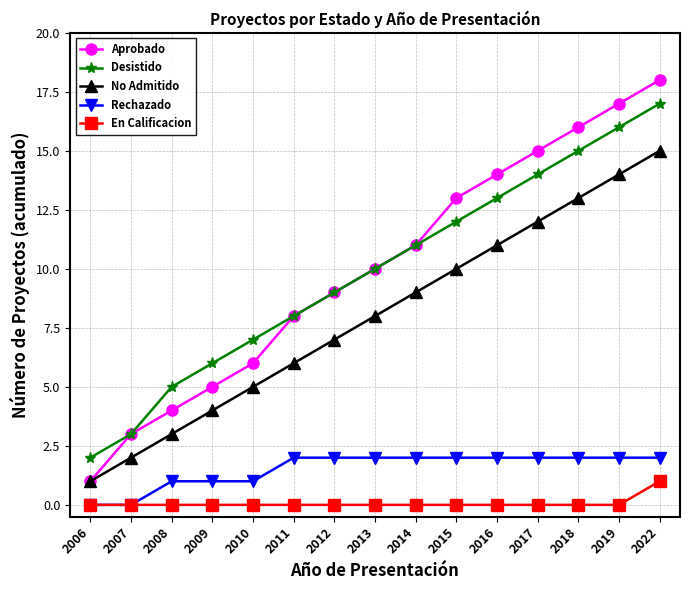

True or false: Aprobado and En Calificacion intersect in this chart.

False